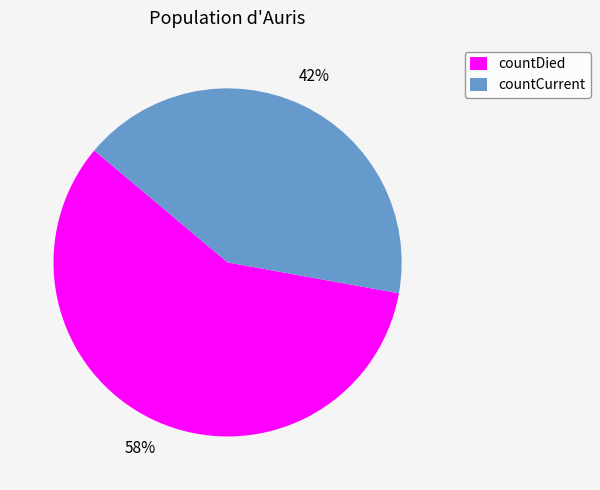

Approximately how many times larger is the value at countCurrent compared to countDied?

0.7